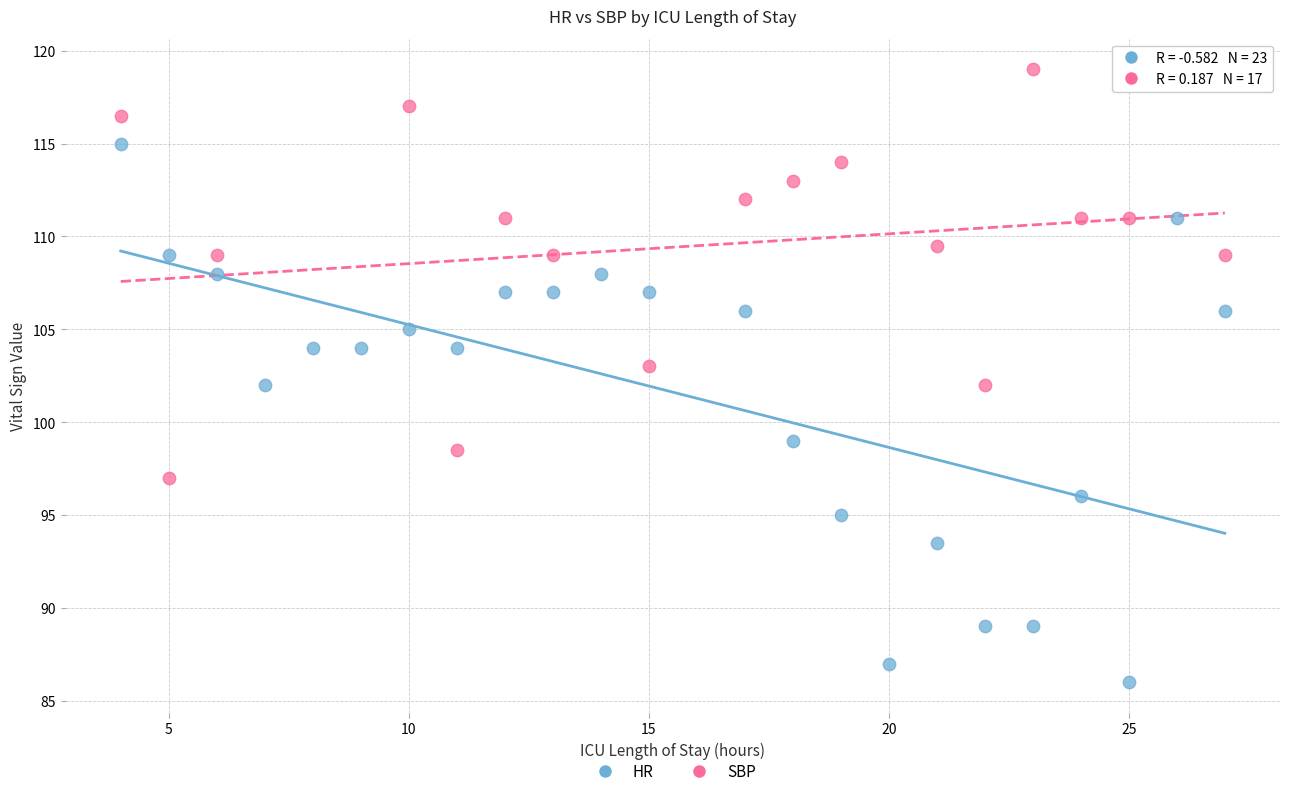

Which series reaches the maximum Y coordinate?

SBP